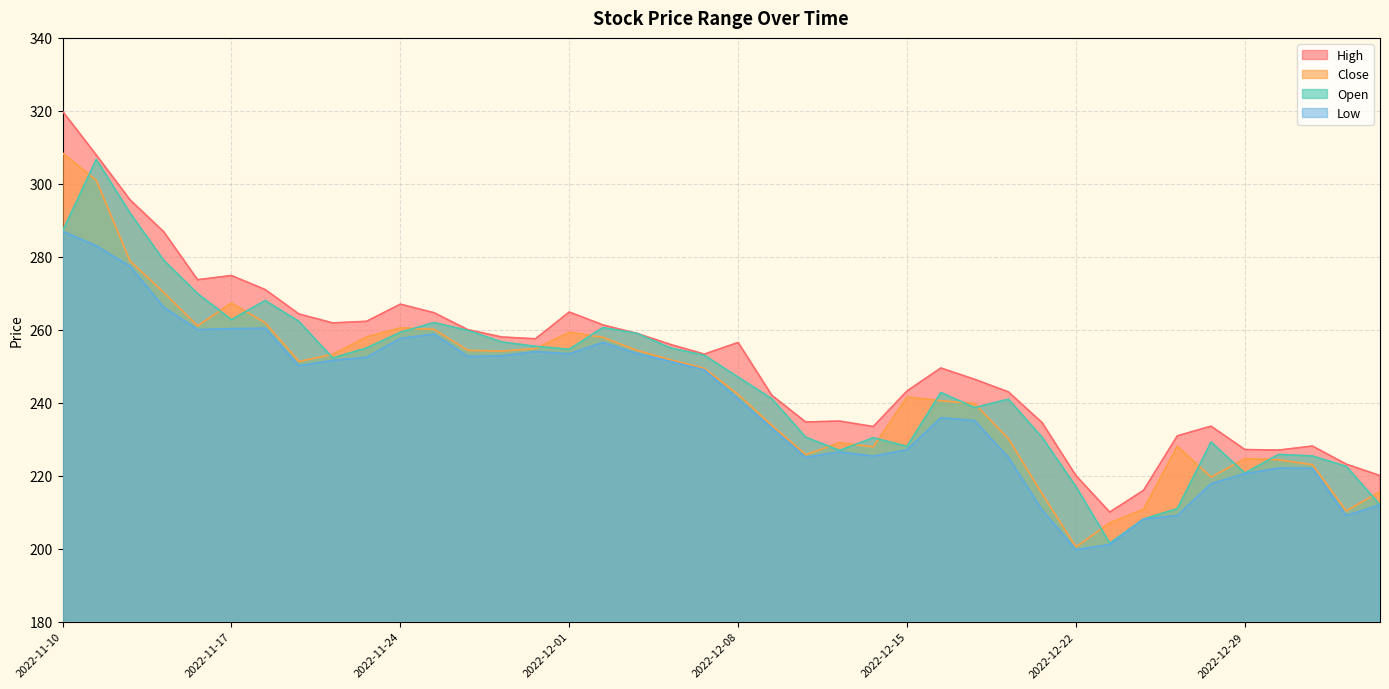

What is the minimum value for close?

200.4